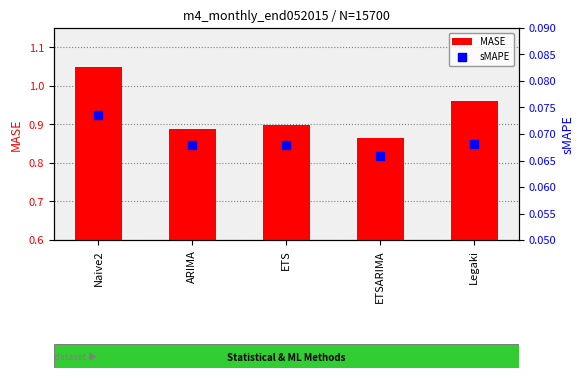

What are all the series names shown in the legend?

MASE, sMAPE